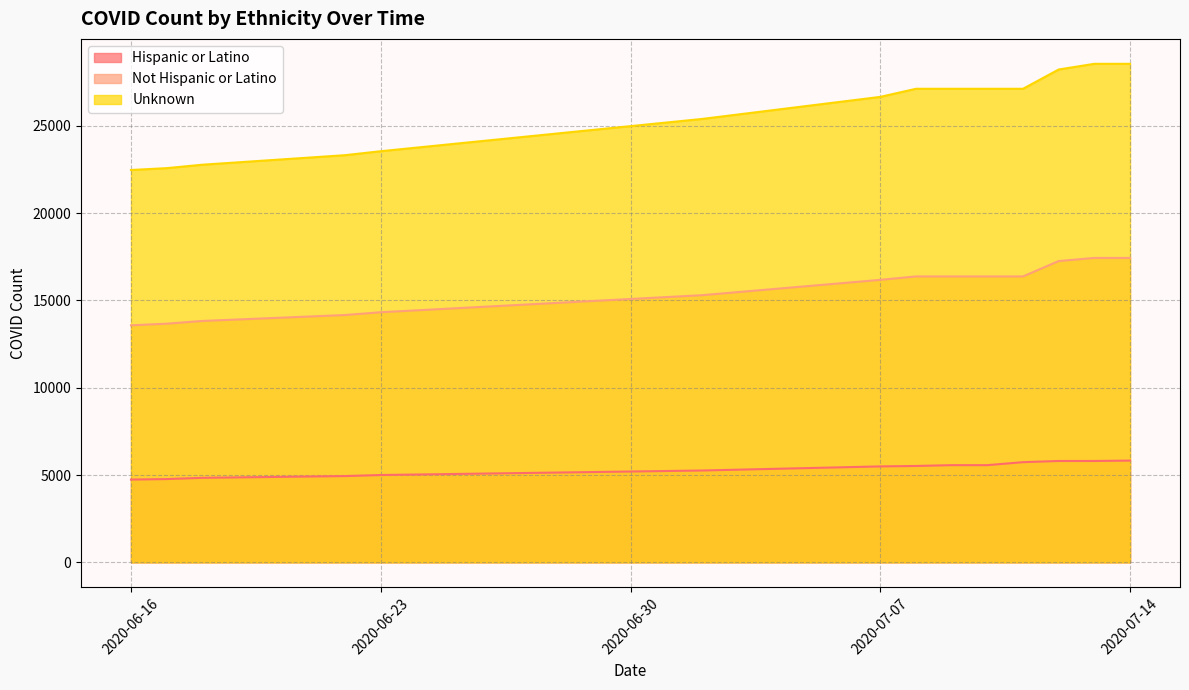

True or false: Unknown and Not Hispanic or Latino cross at least once.

False